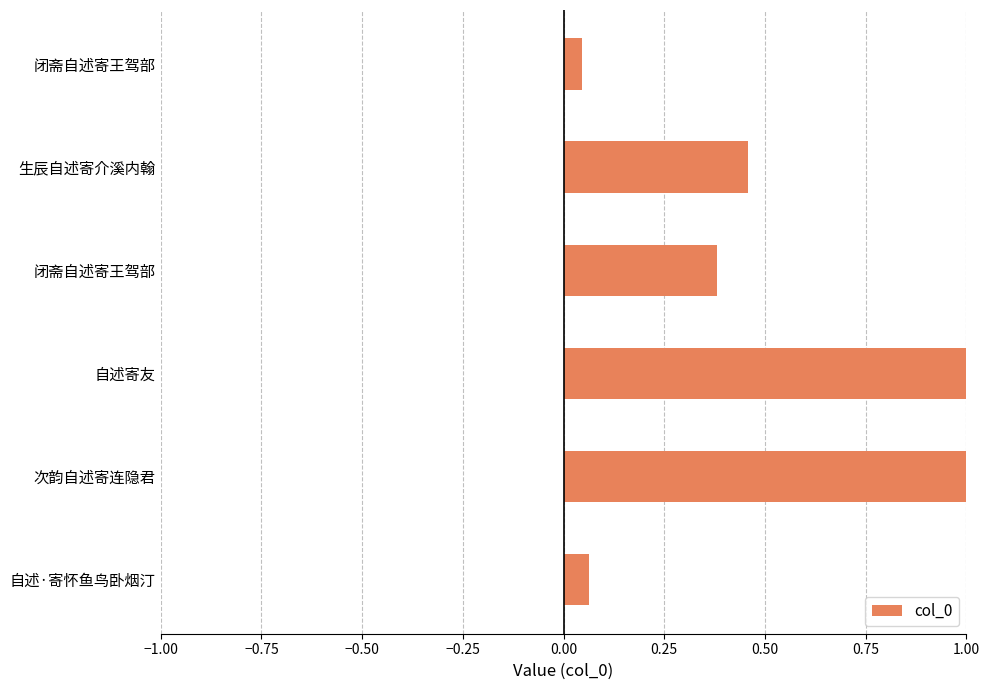

What is the difference between the maximum and minimum values?

1.0